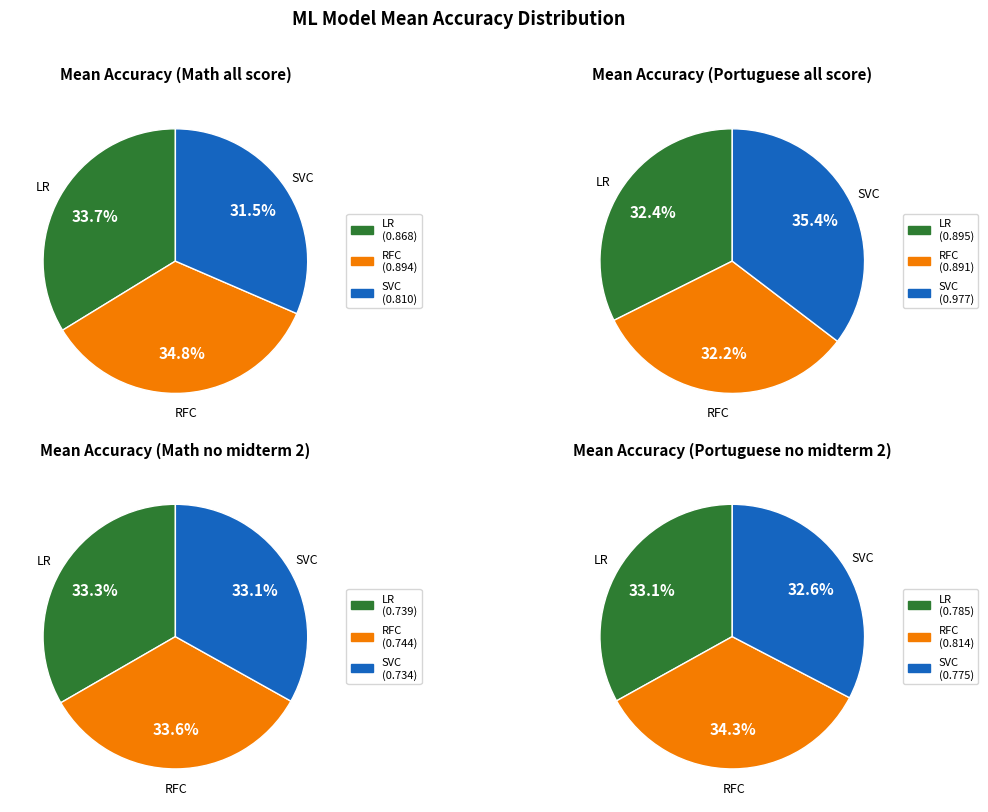

Is it true that Math (no midterm 2) is 29% of the pie?

False